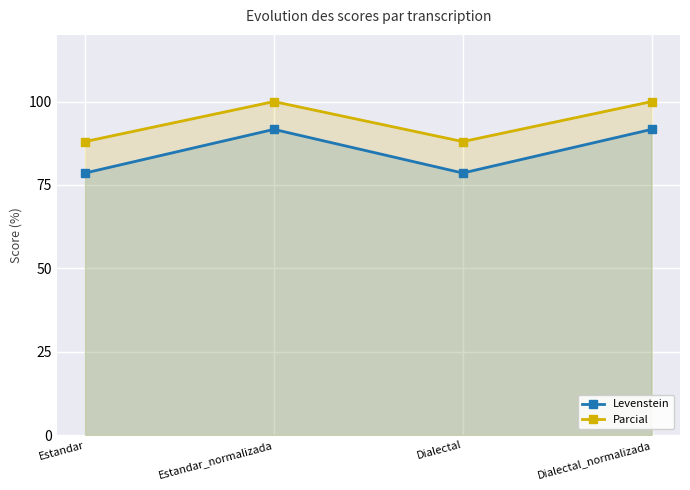

What is the maximum value shown in the chart?

100.0